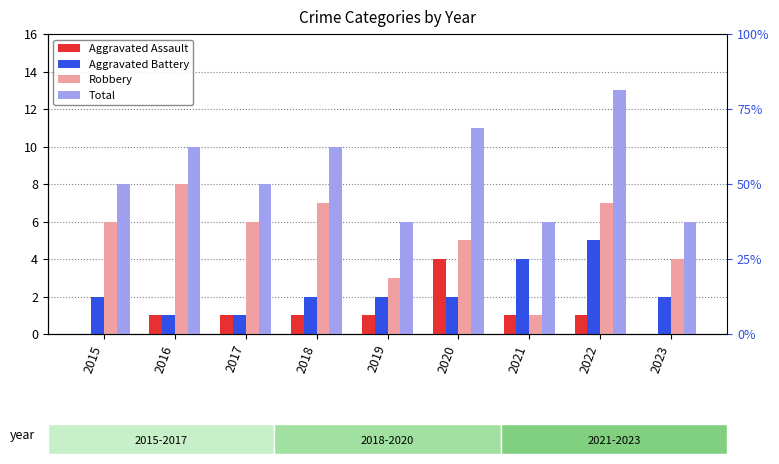

What is the difference between the maximum and minimum values in the Total series?

7